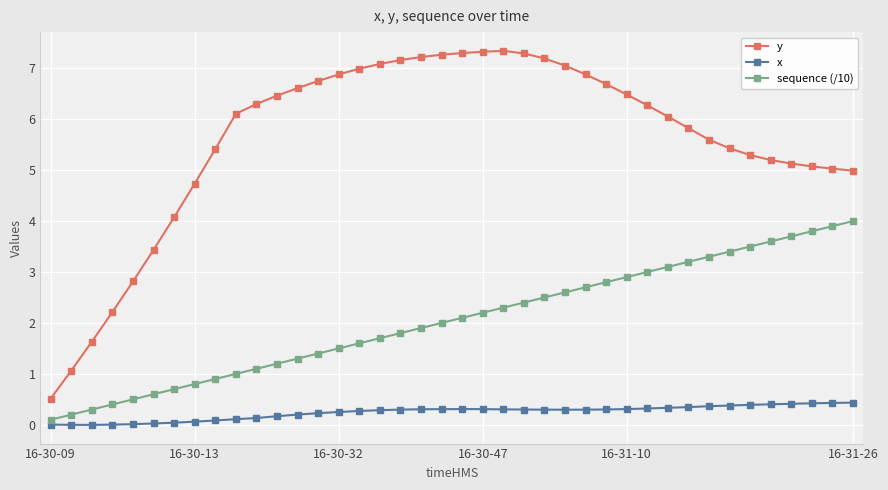

Rank the series by their maximum value, from highest to lowest.

y, sequence (/10), x